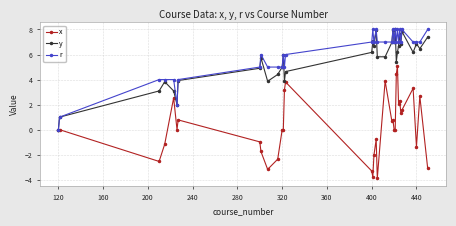

What is the value of the x point at the 10th from the left?

-3.2